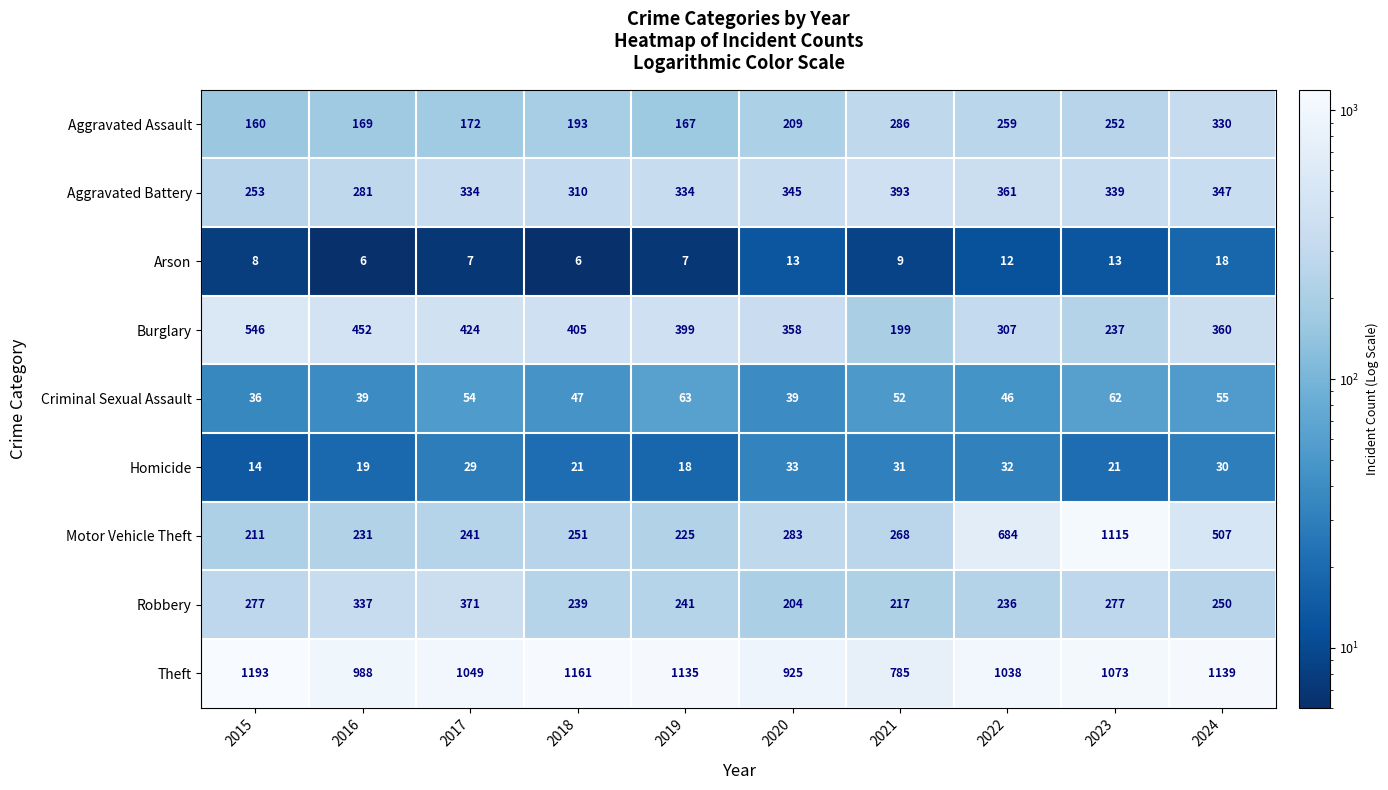

Which series has the largest total across all categories?

Theft